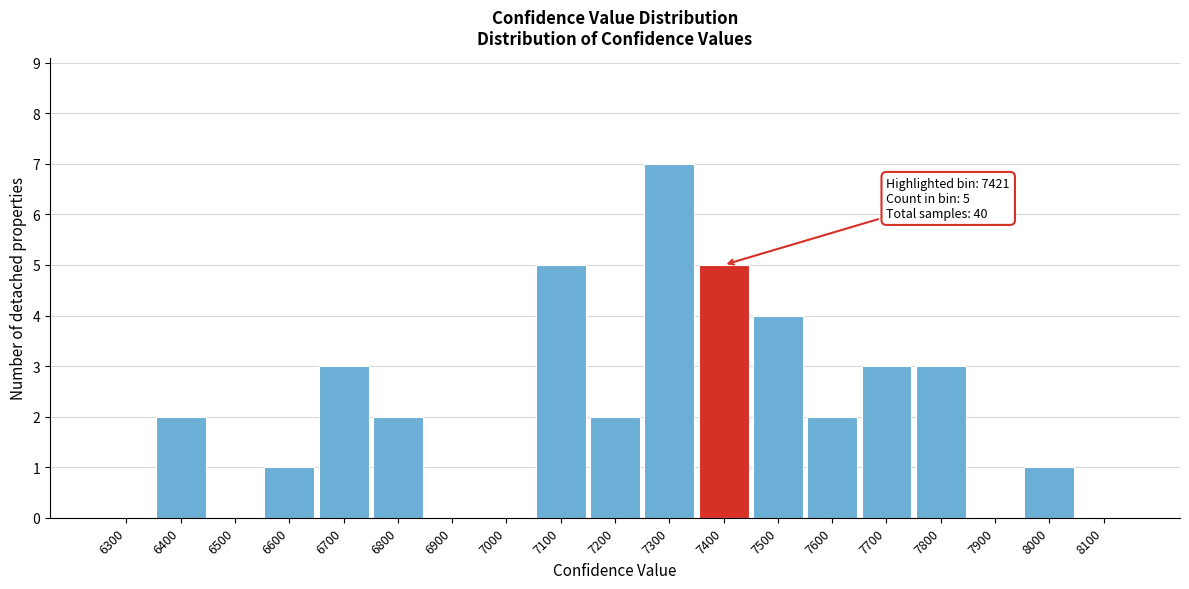

Reading left to right, transcribe all the data shown in this chart.

6300=0	6400=2	6500=0	6600=1	6700=3	6800=2	6900=0	7000=0	7100=5	7200=2	7300=7	7400=5	7500=4	7600=2	7700=3	7800=3	7900=0	8000=1	8100=0